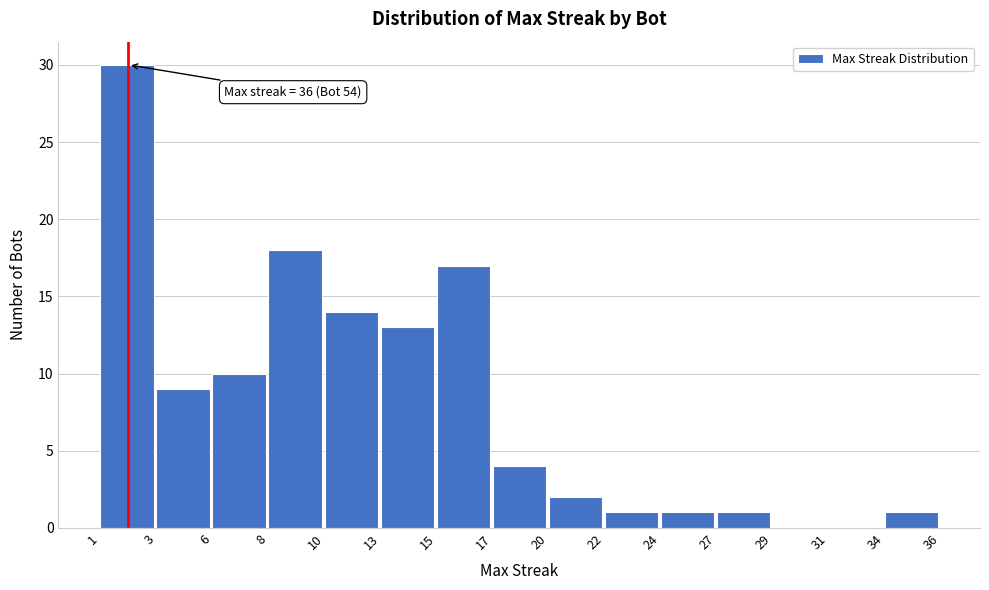

Over which range of the x-axis is the bar tallest?

1 to 3